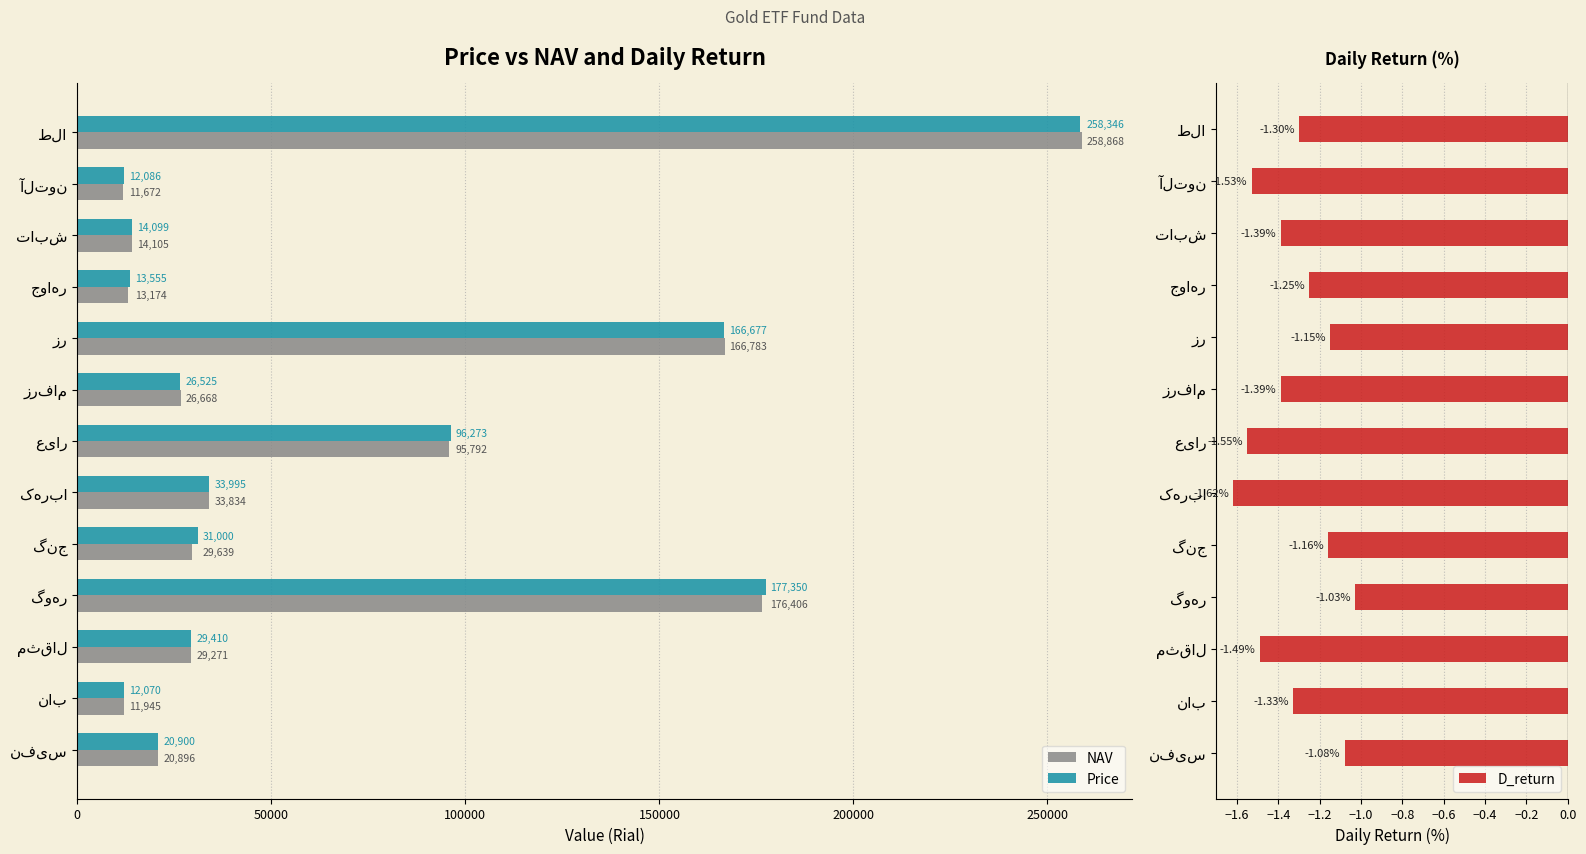

What is the average value of the D_return series?

-1.3